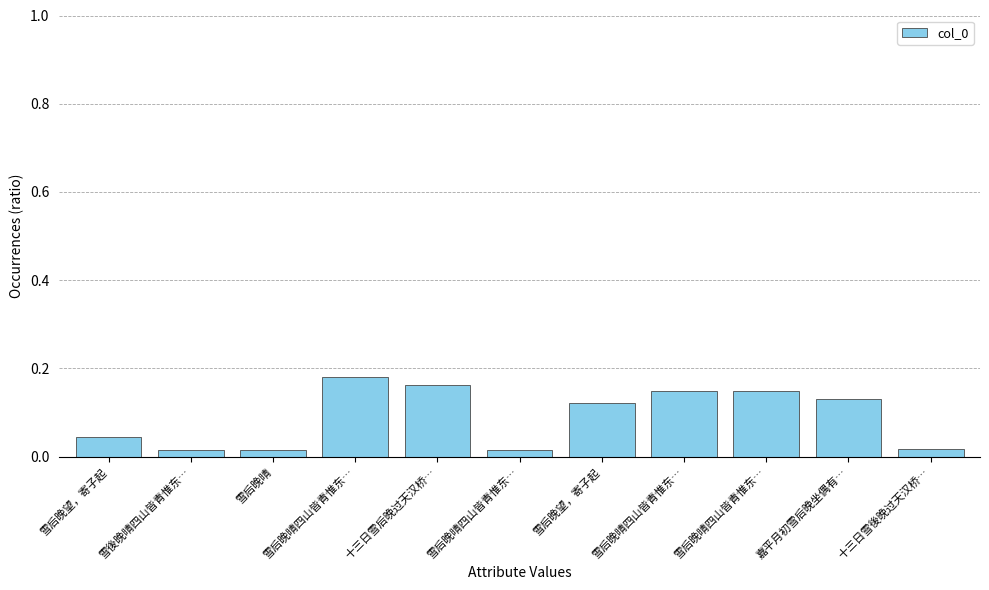

Rank the categories by value from lowest to highest.

雪后晚晴四山皆青惟东…, 雪后晚晴, 雪後晚晴四山皆青惟东…, 十三日雪後晚过天汉桥…, 雪后晚望，寄子起, 雪后晚望，寄子起, 嘉平月初雪后晚坐偶有…, 雪后晚晴四山皆青惟东…, 雪后晚晴四山皆青惟东…, 十三日雪后晚过天汉桥…, 雪后晚晴四山皆青惟东…